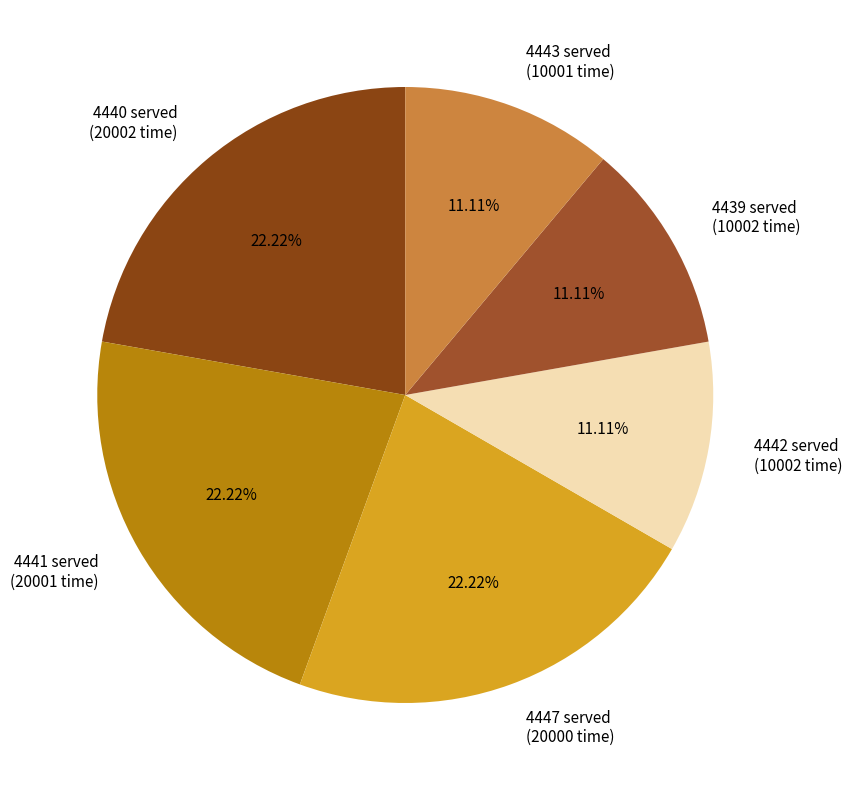

To the nearest percent, what is the average slice percentage?

17%